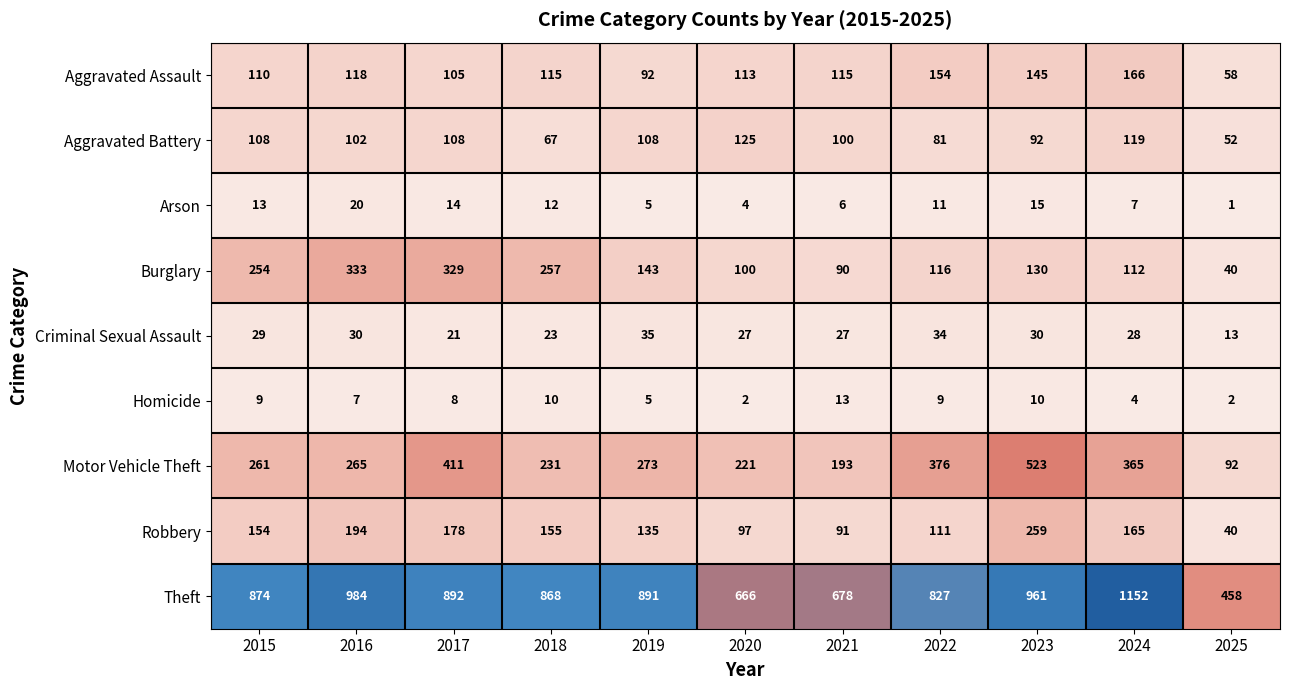

What is the average value of the Criminal Sexual Assault series?

27